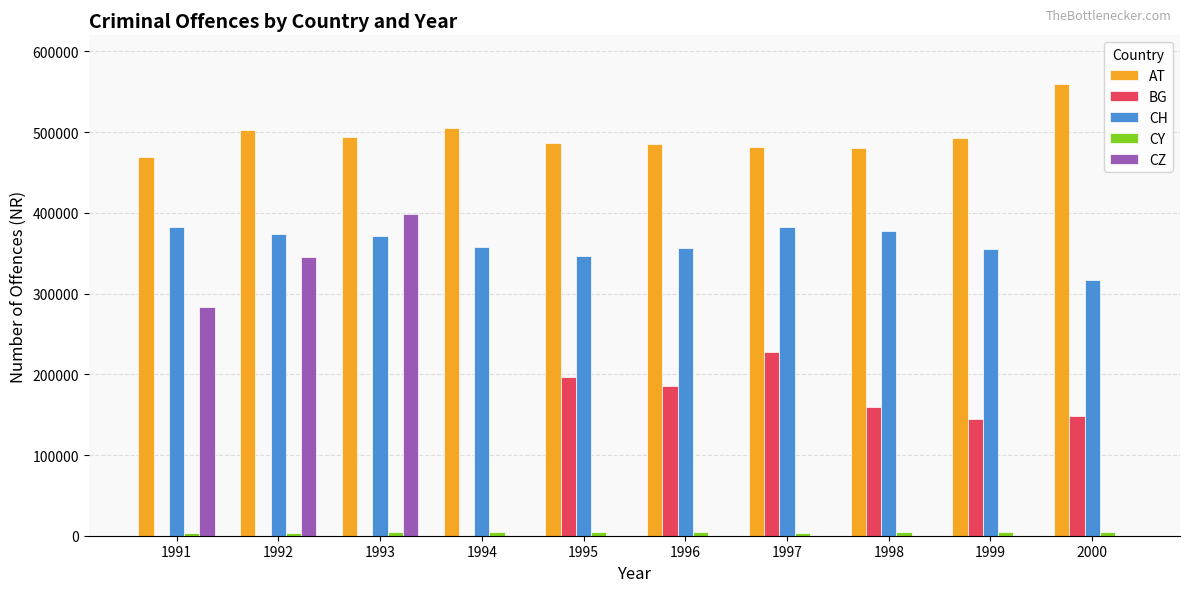

What is the sum of all CH values?

3622722